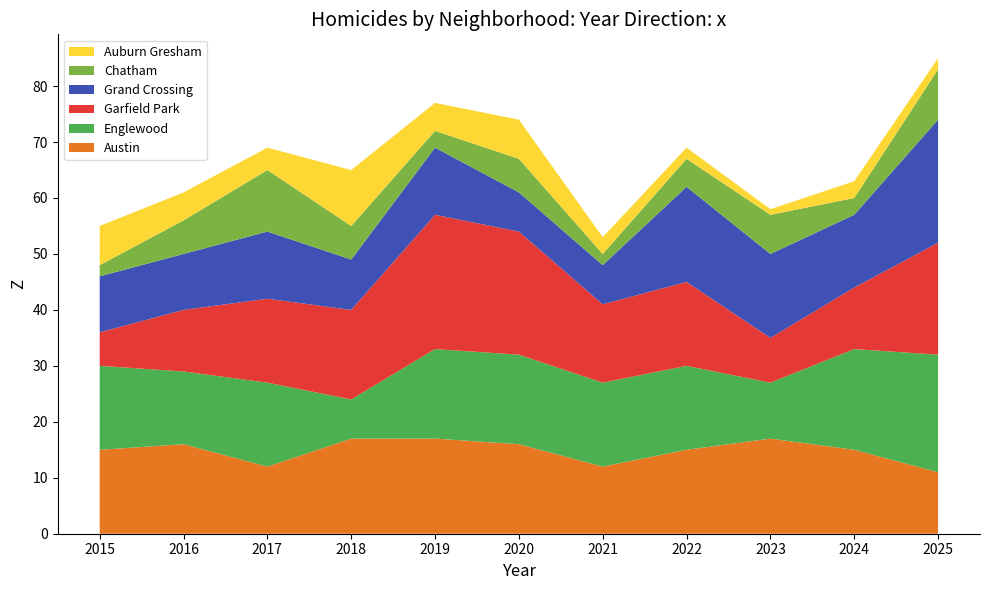

Reading left to right, list all the values displayed in this chart.

Austin: 15	16	12	17	17	16	12	15	17	15	11
Englewood: 15	13	15	7	16	16	15	15	10	18	21
Garfield Park: 6	11	15	16	24	22	14	15	8	11	20
Grand Crossing: 10	10	12	9	12	7	7	17	15	13	22
Chatham: 2	6	11	6	3	6	2	5	7	3	9
Auburn Gresham: 7	5	4	10	5	7	3	2	1	3	2